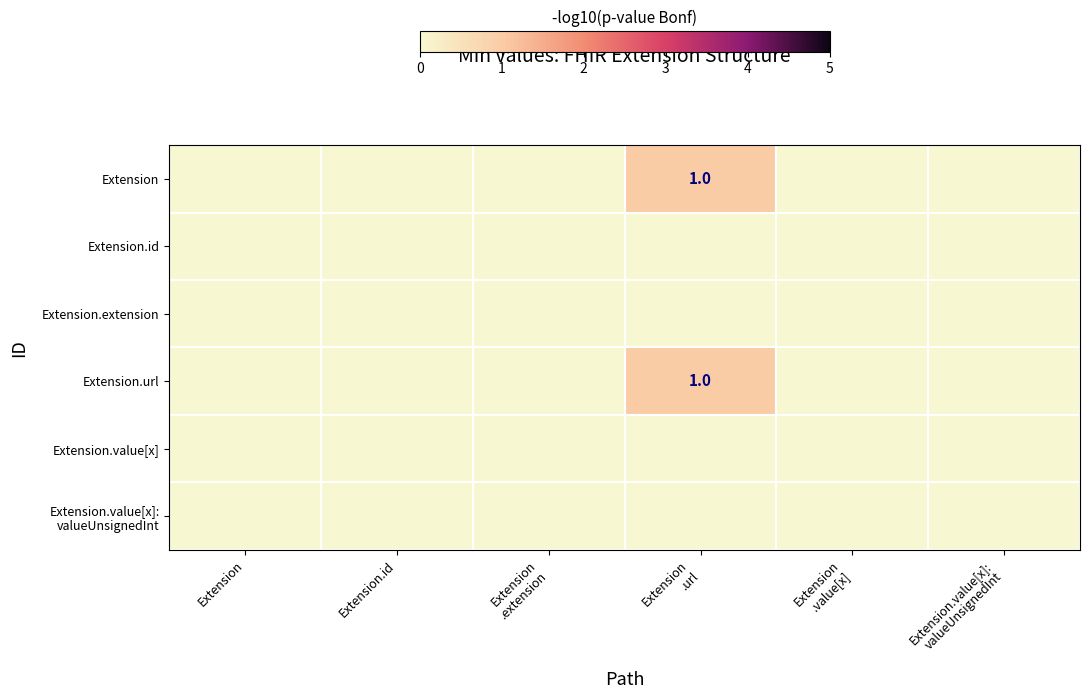

Is it true that Extension.url equals 0 at Extension?

True